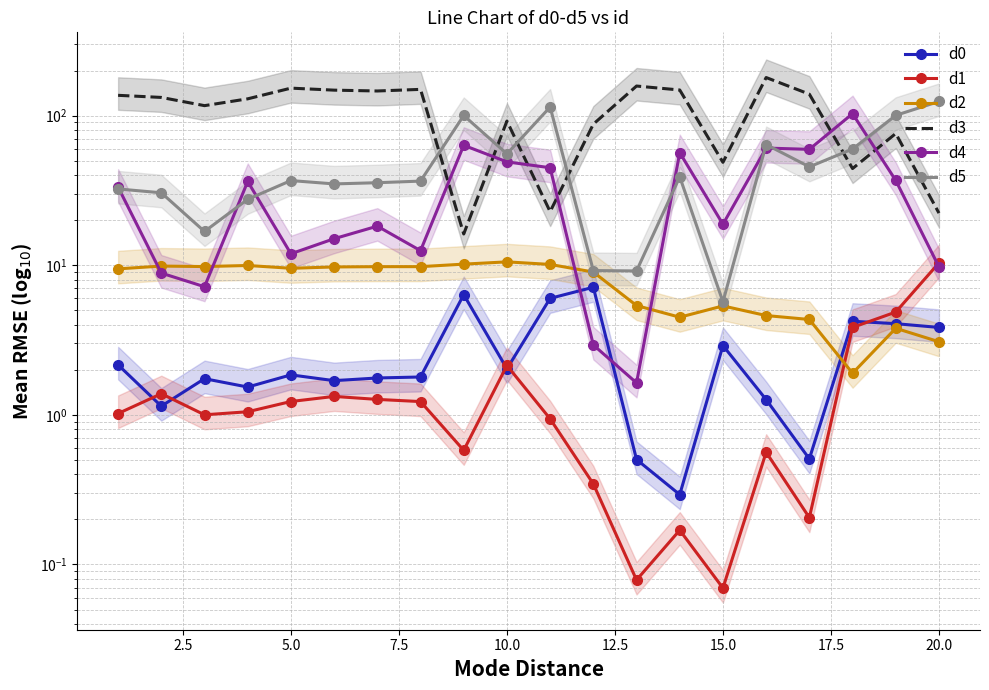

What is the sum of the d1 values at 7.5 and 22.5?

3.2